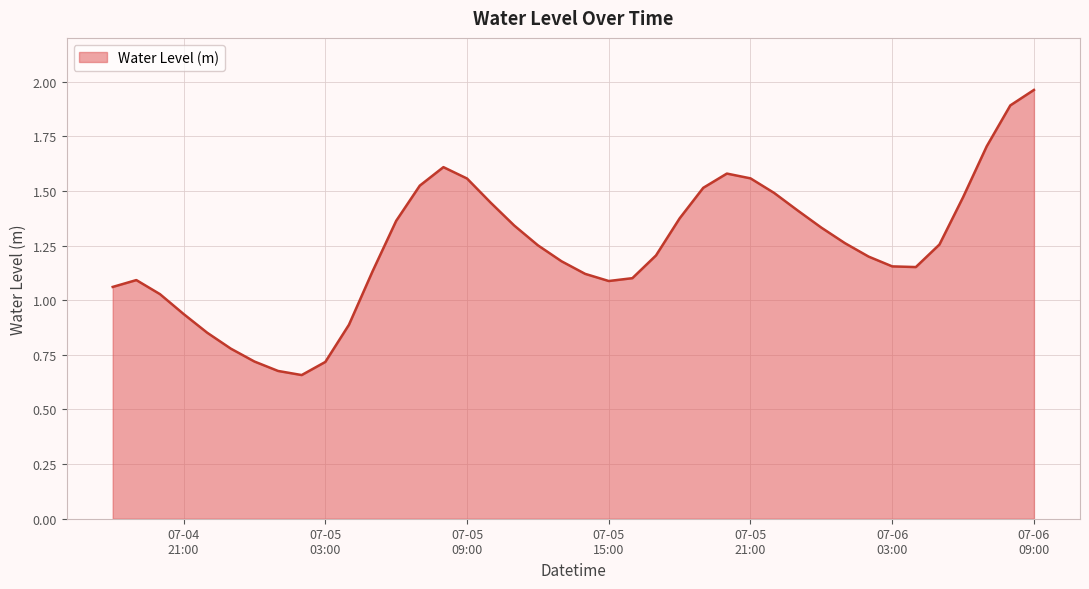

What is the difference between the maximum and second lowest values?

1.3